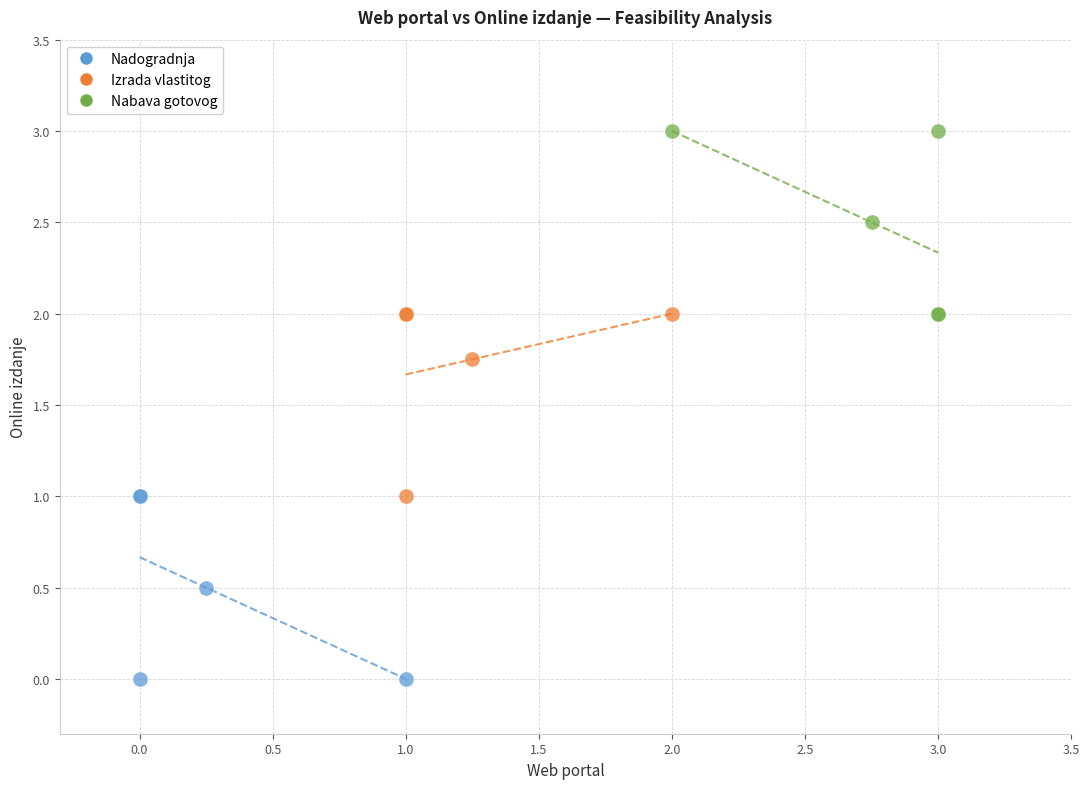

Which series contains the lowest Y value?

Nadogradnja